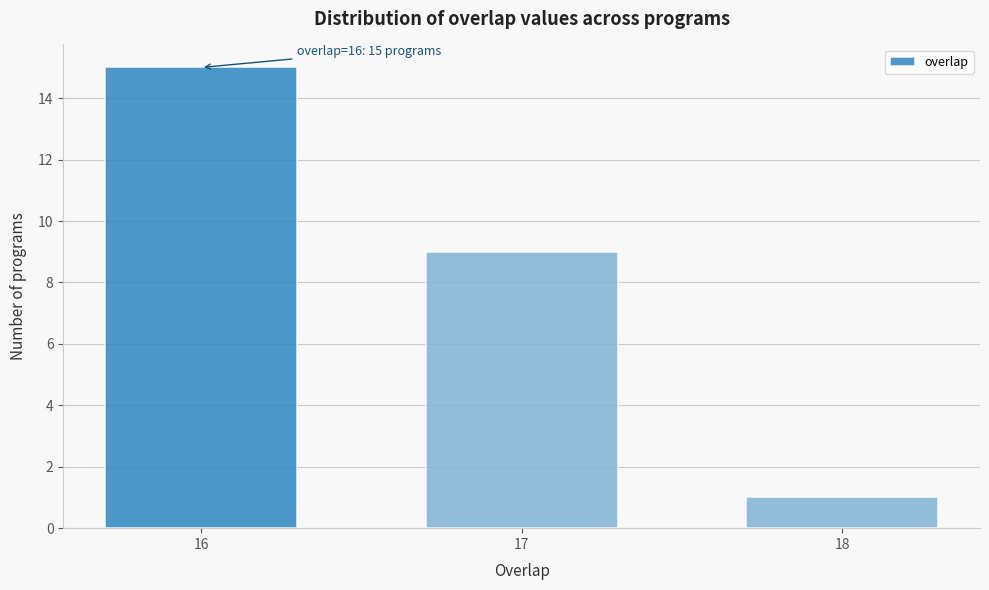

Reading left to right, list all the values displayed in this chart.

16=15	17=9	18=1